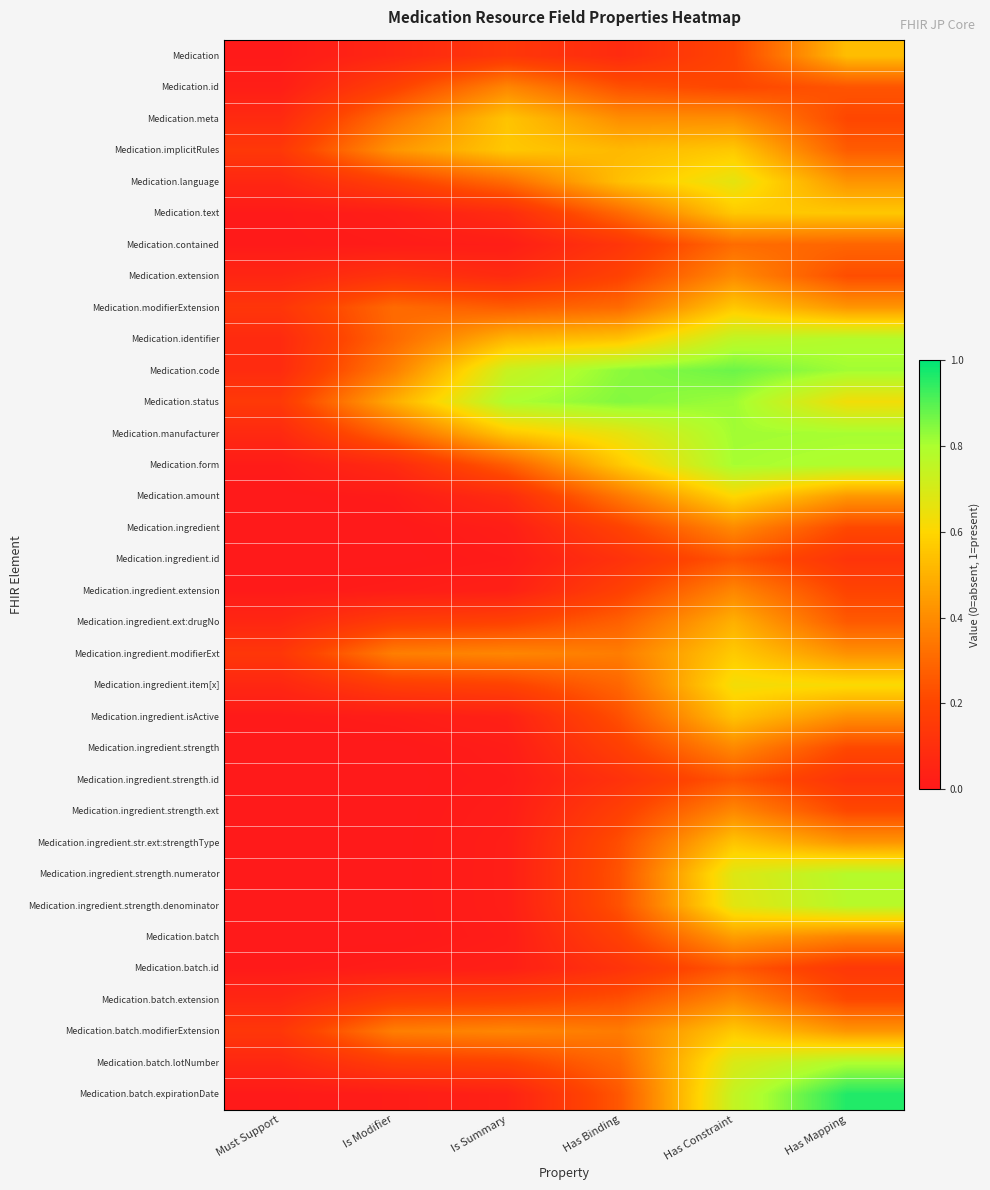

Which series has the largest range (max minus min)?

Medication.batch.expirationDate